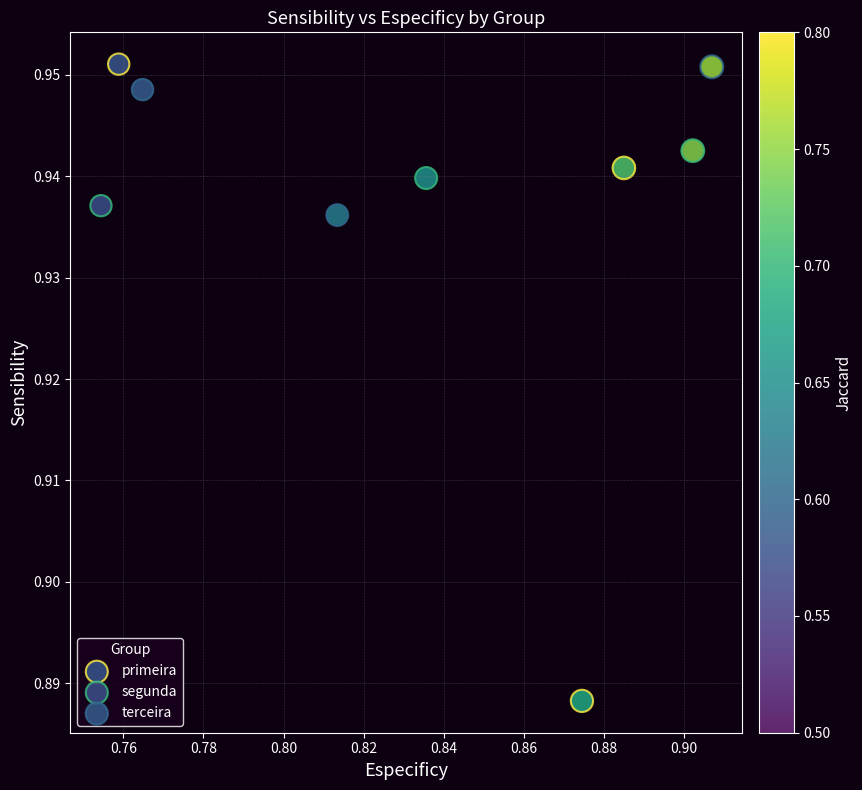

Which series contains the lowest Y value?

primeira